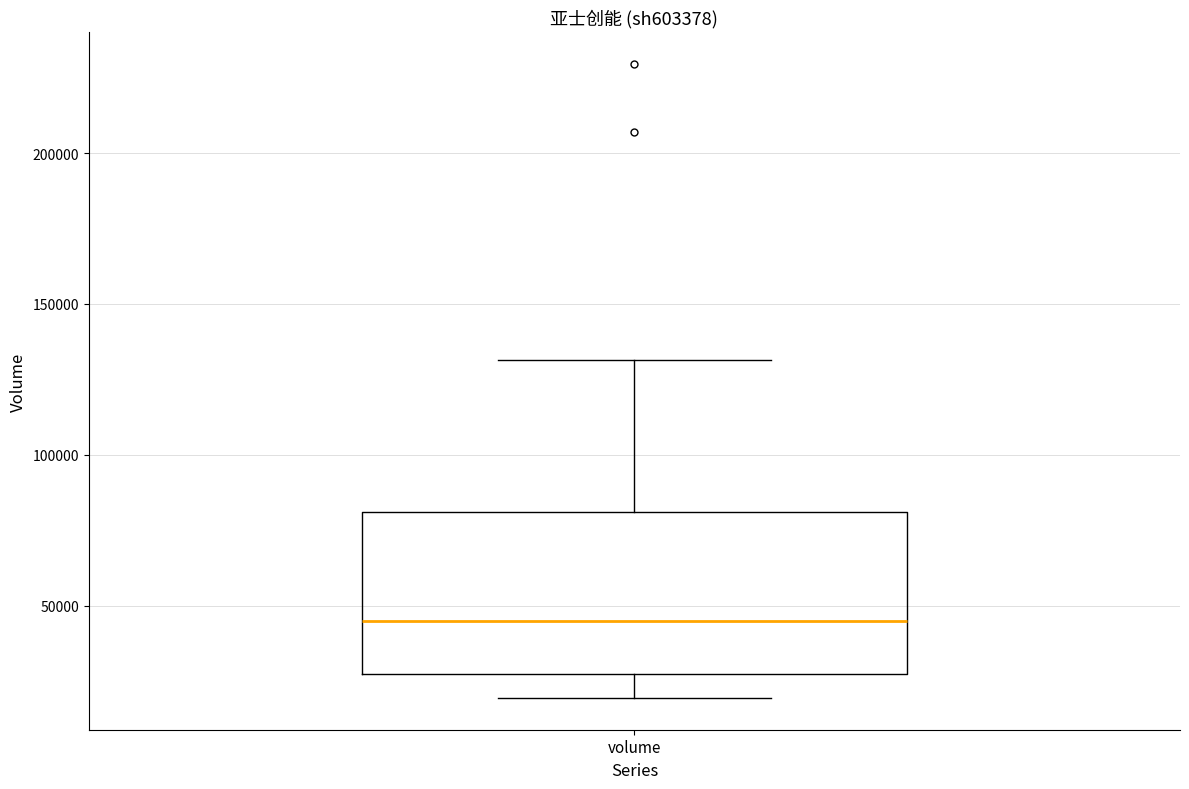

Where does the median line of the box for volume sit on the y-axis? The values are not printed on the chart, so give them approximately, as read against the axis.

45000